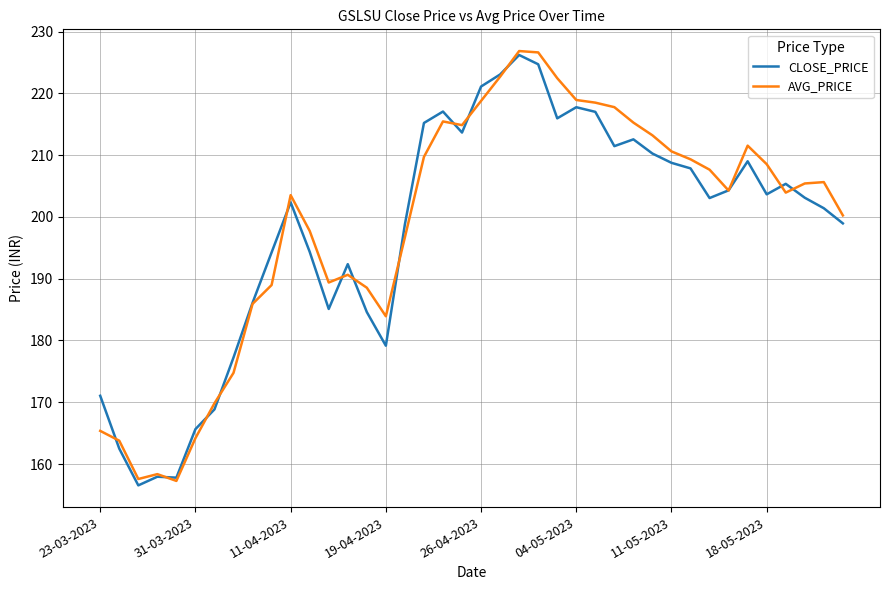

How many values in the AVG_PRICE series are below 205?

20